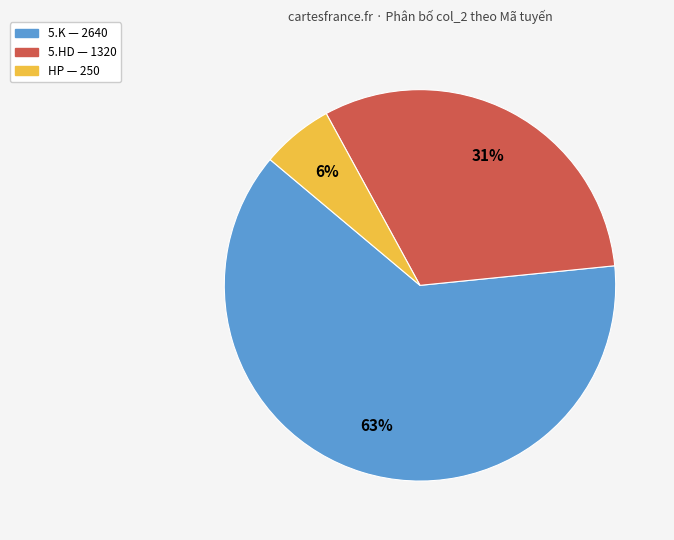

Does any single category account for the majority?

Yes